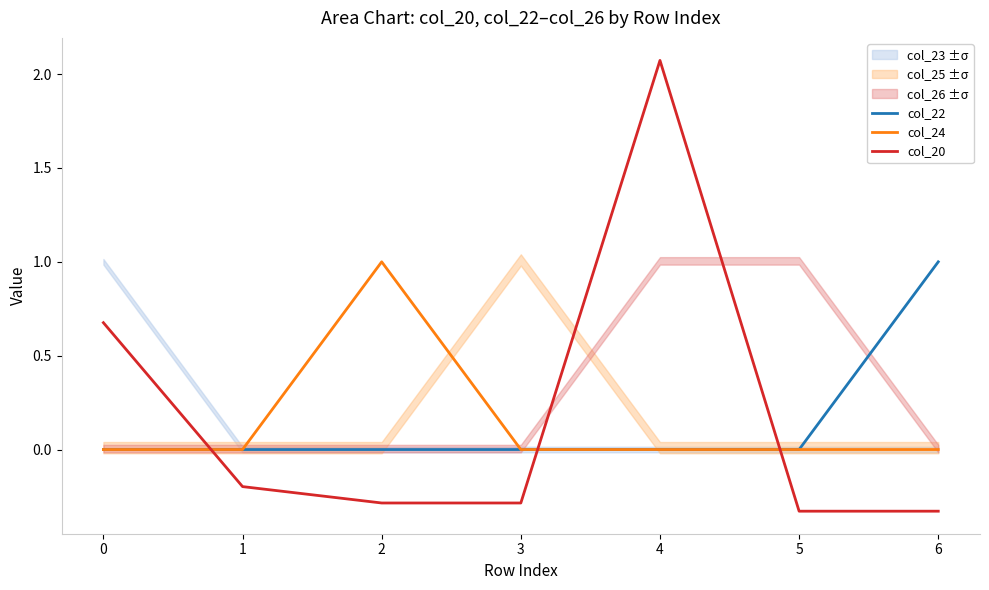

Where do col_20 and col_24 first cross each other?

0 and 1